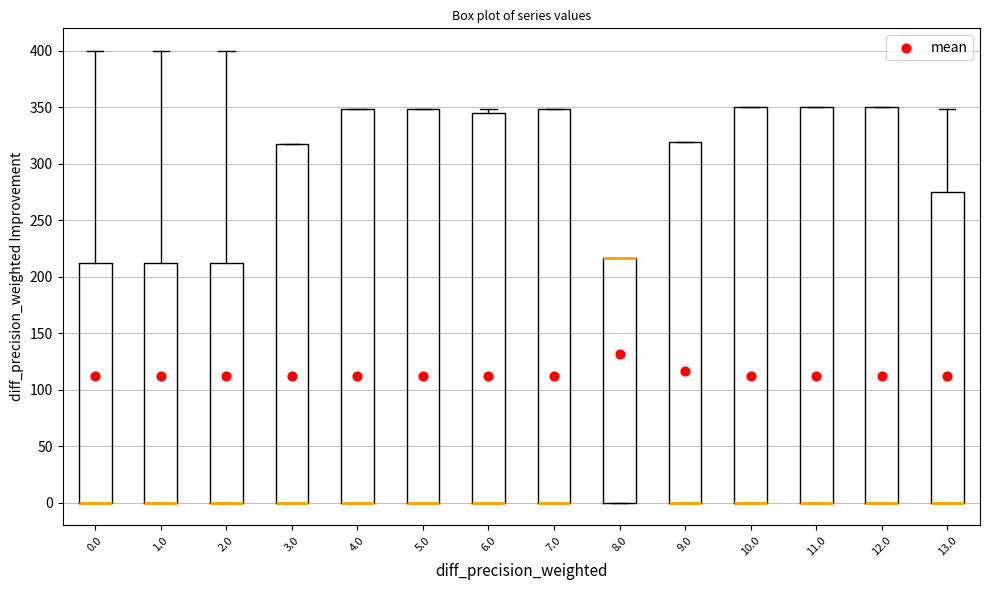

Where is the upper edge of the box at x = 5.0 on the y-axis? The values are not printed on the chart, so give them approximately, as read against the axis.

350